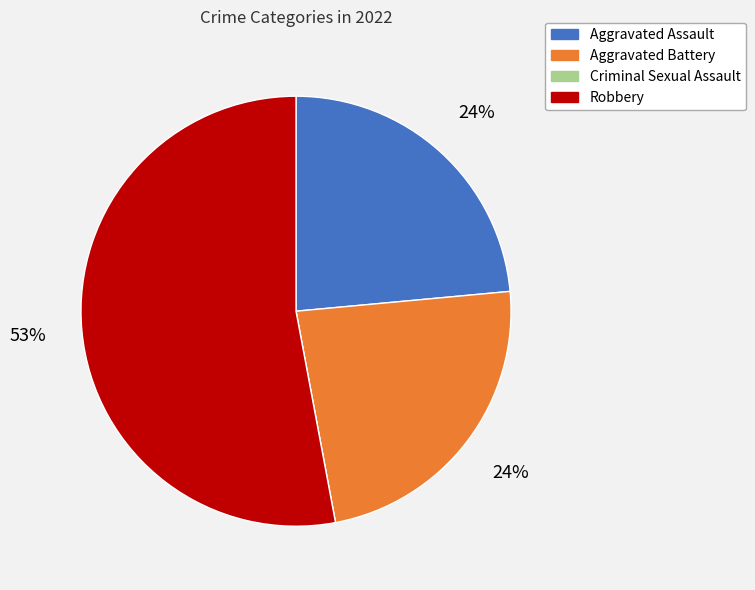

Is there any slice that represents more than half of the pie?

Yes